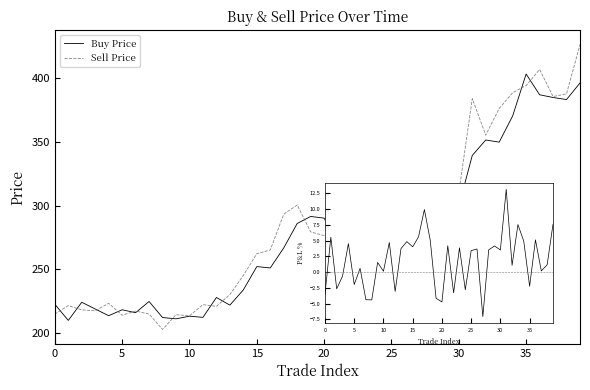

What is the maximum value for Sell Price?

426.6